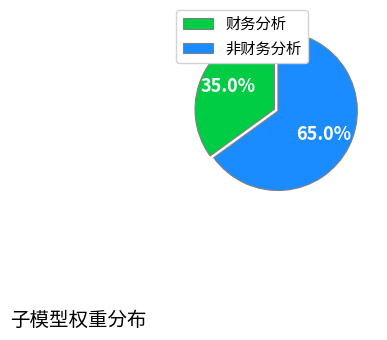

To the nearest percent, what percentage of the pie is 财务分析?

35%